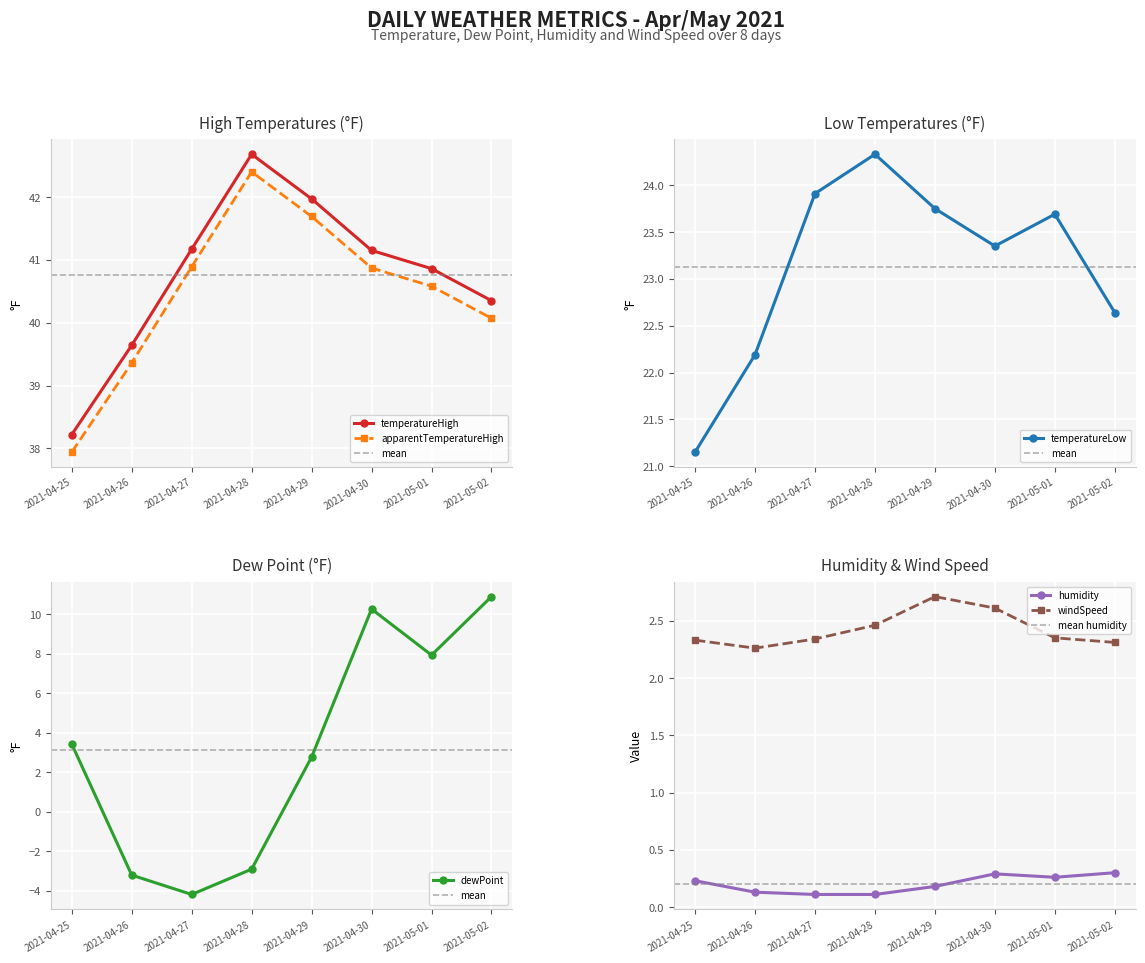

True or false: temperatureHigh and apparentTemperatureHigh intersect in this chart.

False